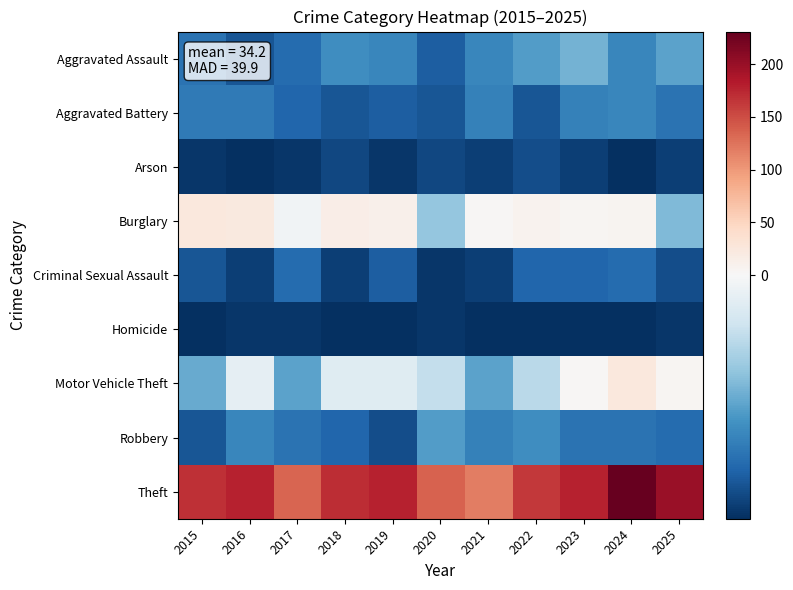

Reading right to left, extract all data points from this chart.

Aggravated Assault: 2025=-18.2	2024=-22.2	2023=-16.2	2022=-19.2	2021=-22.2	2020=-28.2	2019=-22.2	2018=-21.2	2017=-26.2	2016=-29.2	2015=-25.2
Aggravated Battery: 2025=-25.2	2024=-22.2	2023=-23.2	2022=-29.2	2021=-23.2	2020=-29.2	2019=-28.2	2018=-29.2	2017=-27.2	2016=-24.2	2015=-24.2
Arson: 2025=-32.2	2024=-34.2	2023=-32.2	2022=-30.2	2021=-32.2	2020=-31.2	2019=-33.2	2018=-31.2	2017=-33.2	2016=-34.2	2015=-33.2
Burglary: 2025=-15.2	2024=6.8	2023=3.8	2022=7.8	2021=1.8	2020=-13.2	2019=11.8	2018=15.8	2017=-1.2	2016=21.8	2015=24.8
Criminal Sexual Assault: 2025=-30.2	2024=-26.2	2023=-27.2	2022=-27.2	2021=-32.2	2020=-33.2	2019=-28.2	2018=-32.2	2017=-26.2	2016=-32.2	2015=-29.2
Homicide: 2025=-33.2	2024=-34.2	2023=-34.2	2022=-34.2	2021=-34.2	2020=-33.2	2019=-34.2	2018=-34.2	2017=-33.2	2016=-33.2	2015=-34.2
Motor Vehicle Theft: 2025=3.8	2024=23.8	2023=1.8	2022=-9.2	2021=-18.2	2020=-8.2	2019=-4.2	2018=-4.2	2017=-18.2	2016=-3.2	2015=-17.2
Robbery: 2025=-26.2	2024=-25.2	2023=-25.2	2022=-21.2	2021=-23.2	2020=-19.2	2019=-30.2	2018=-27.2	2017=-25.2	2016=-22.2	2015=-29.2
Theft: 2025=199.8	2024=230.8	2023=176.8	2022=163.8	2021=117.8	2020=135.8	2019=176.8	2018=169.8	2017=133.8	2016=176.8	2015=167.8